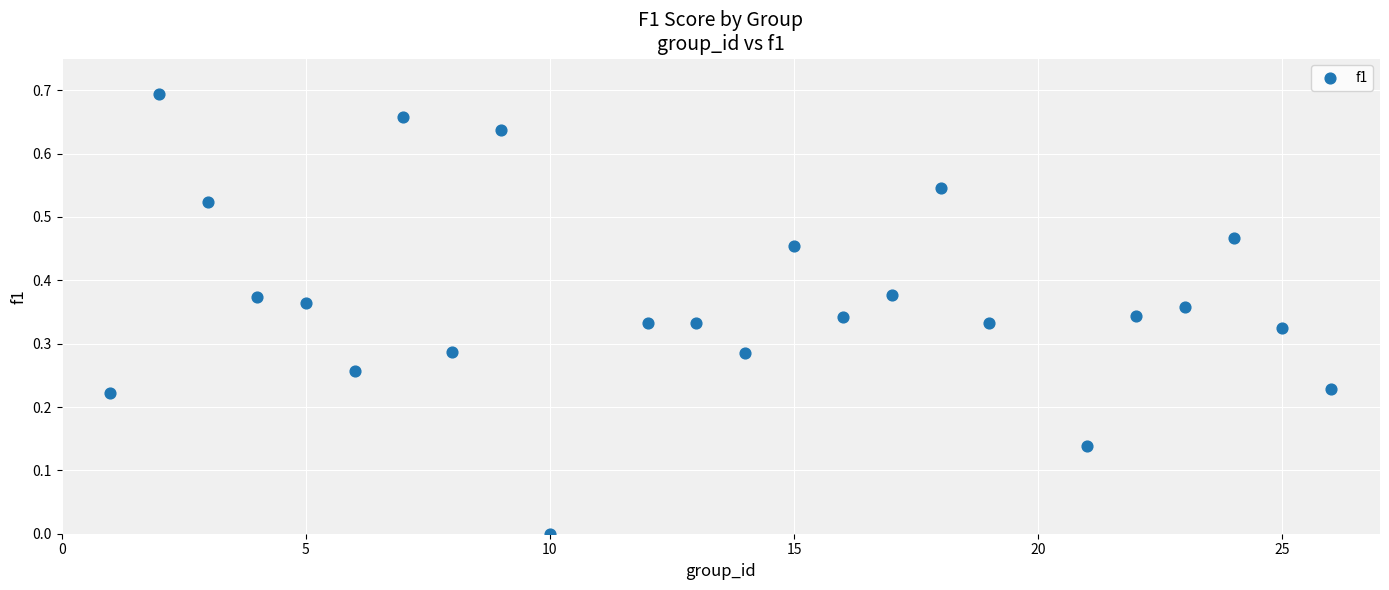

What is the range of X values (max minus min)?

25.0